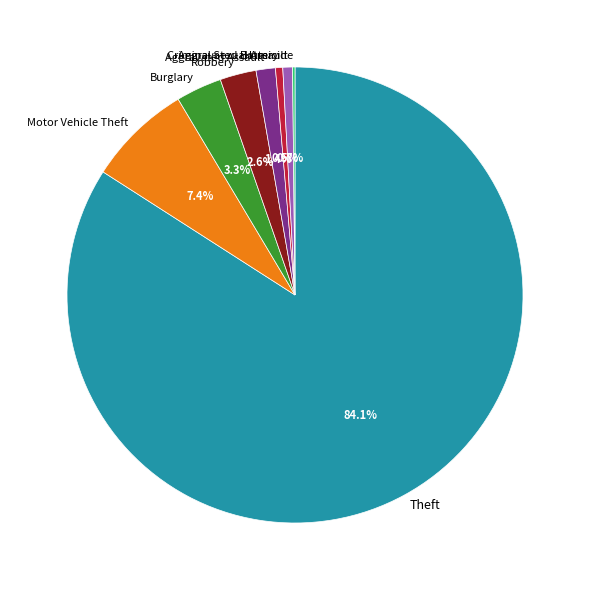

To the nearest percent, what portion does Criminal Sexual Assault represent?

1%